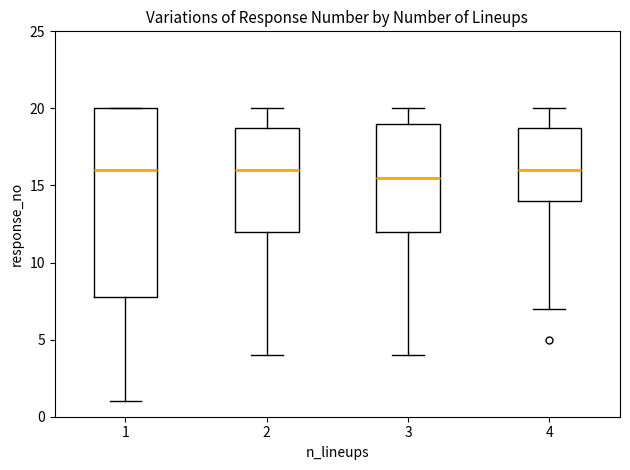

Where does the upper whisker of the box at x = 2 end on the y-axis? The values are not printed on the chart, so give them approximately, as read against the axis.

20.0